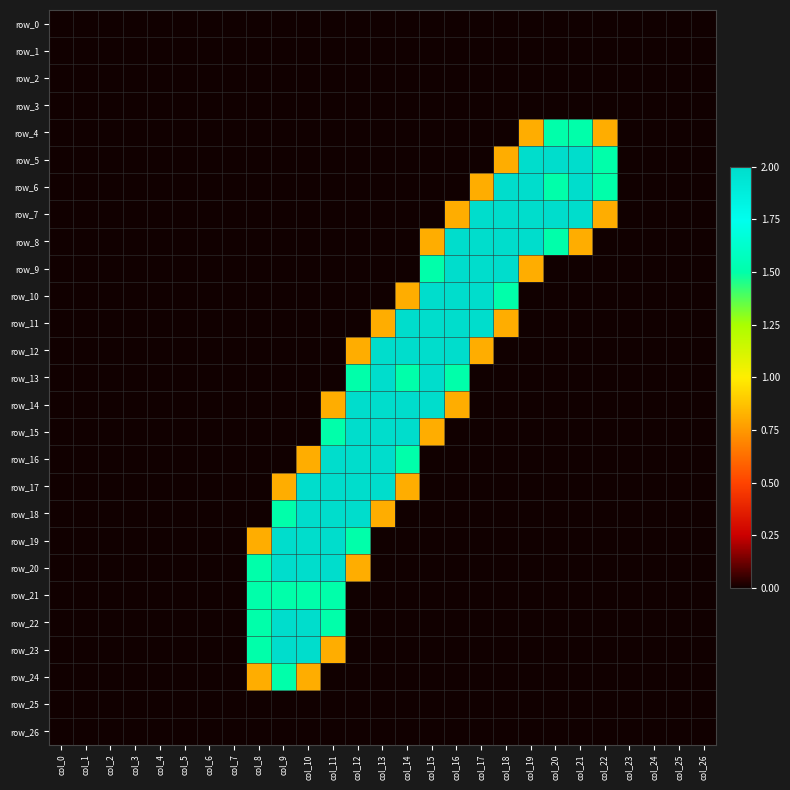

The value of row_13 at col_1 is 1.4. True or false?

False